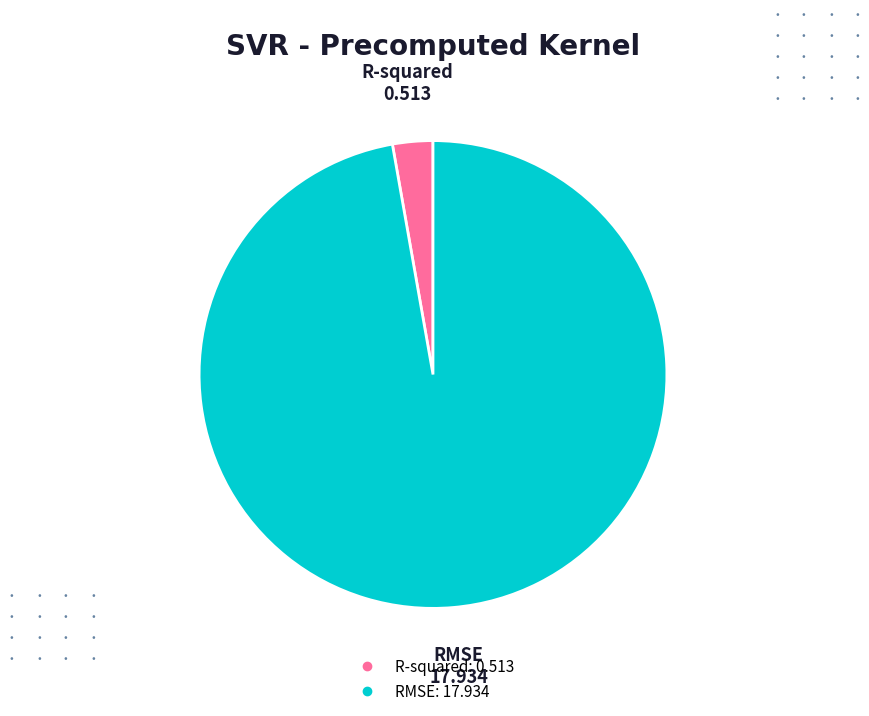

Do RMSE and R-squared together represent more than half of the pie?

Yes